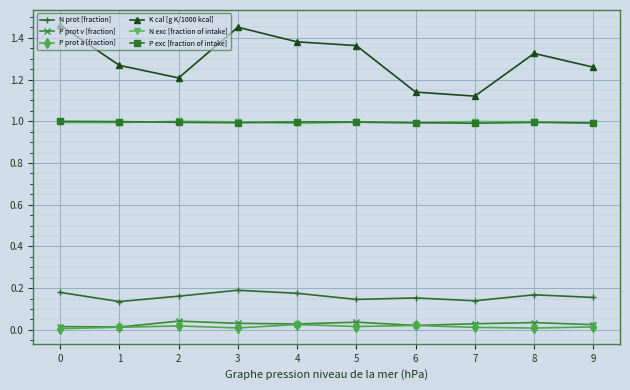

True or false: P exc [fraction of intake] and P prot a [fraction] cross at least once.

False